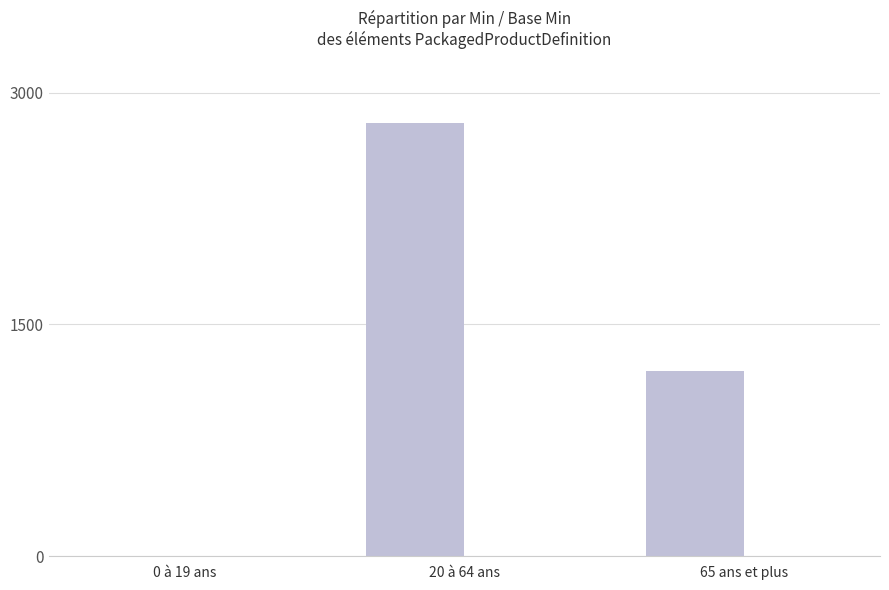

Between 0 à 19 ans and 65 ans et plus, which is larger?

65 ans et plus